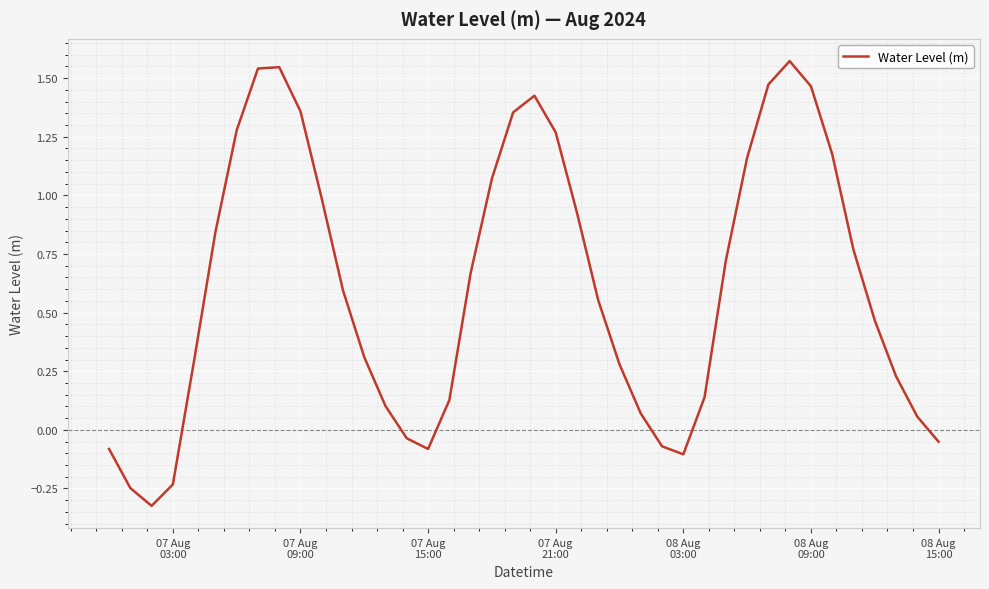

What is the difference between the maximum and minimum values?

1.9